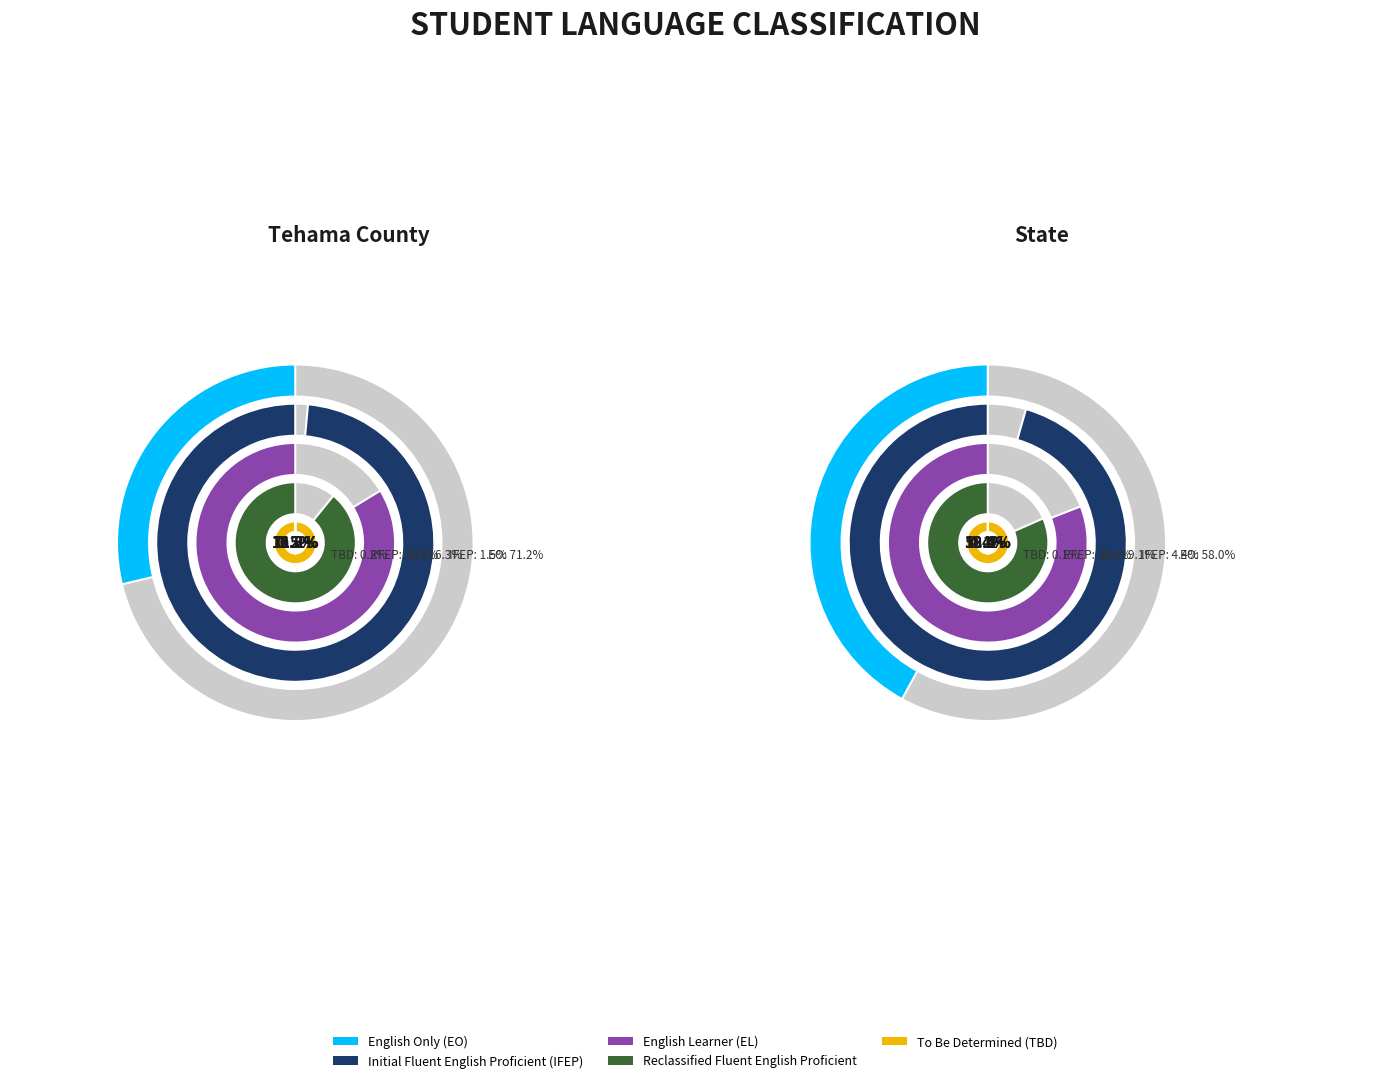

Is it true that State is 100% of the pie?

True